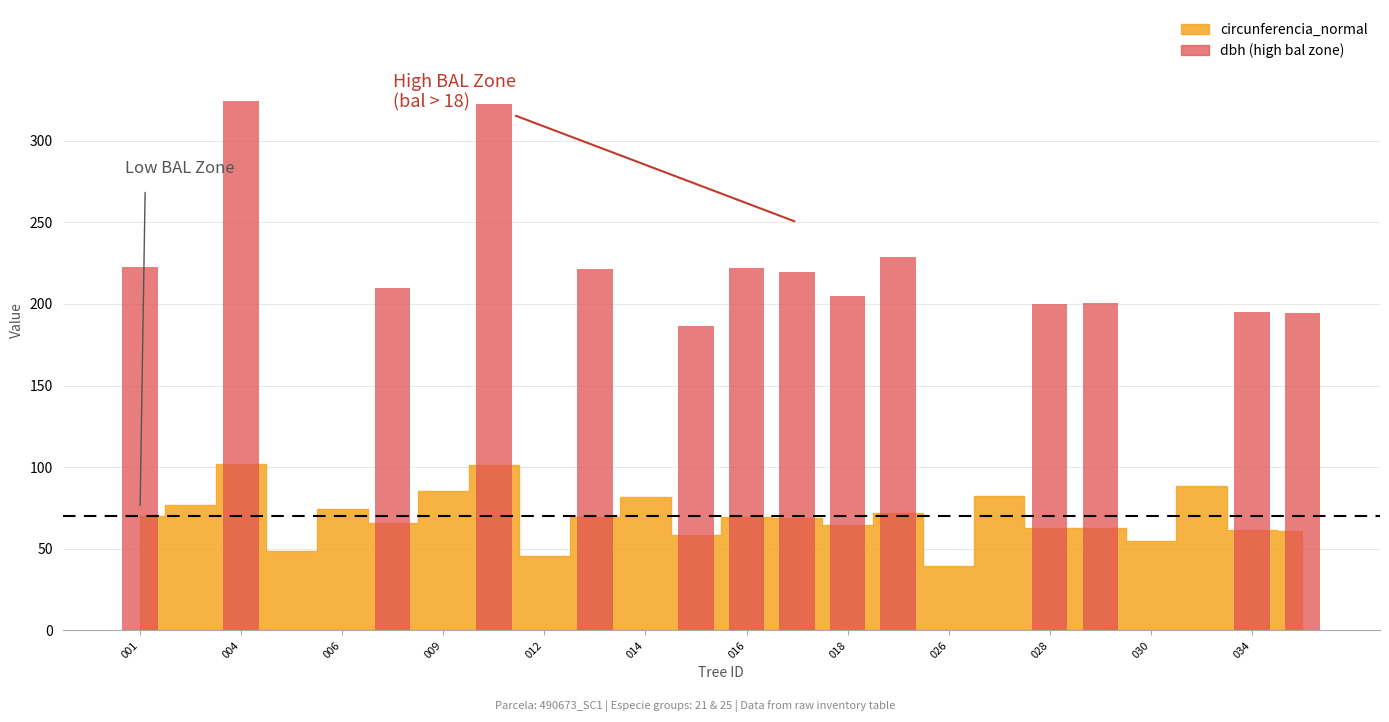

What is the maximum value shown in the chart?

324.5